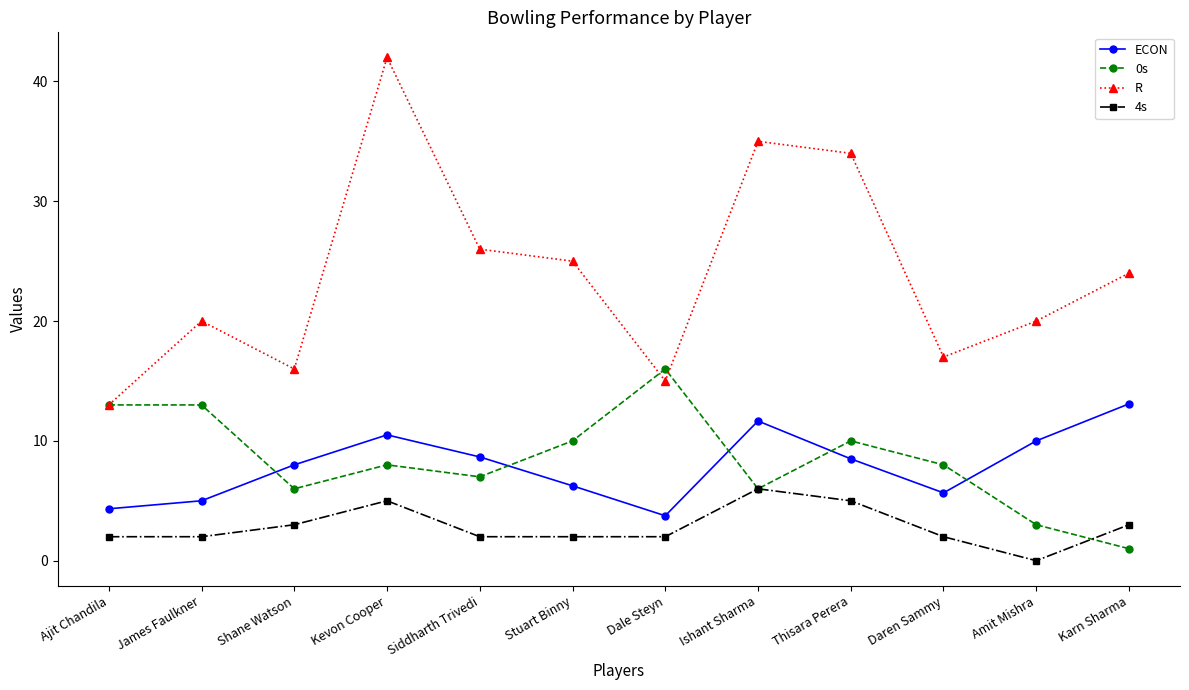

At which label does 4s reach its peak?

Ishant Sharma